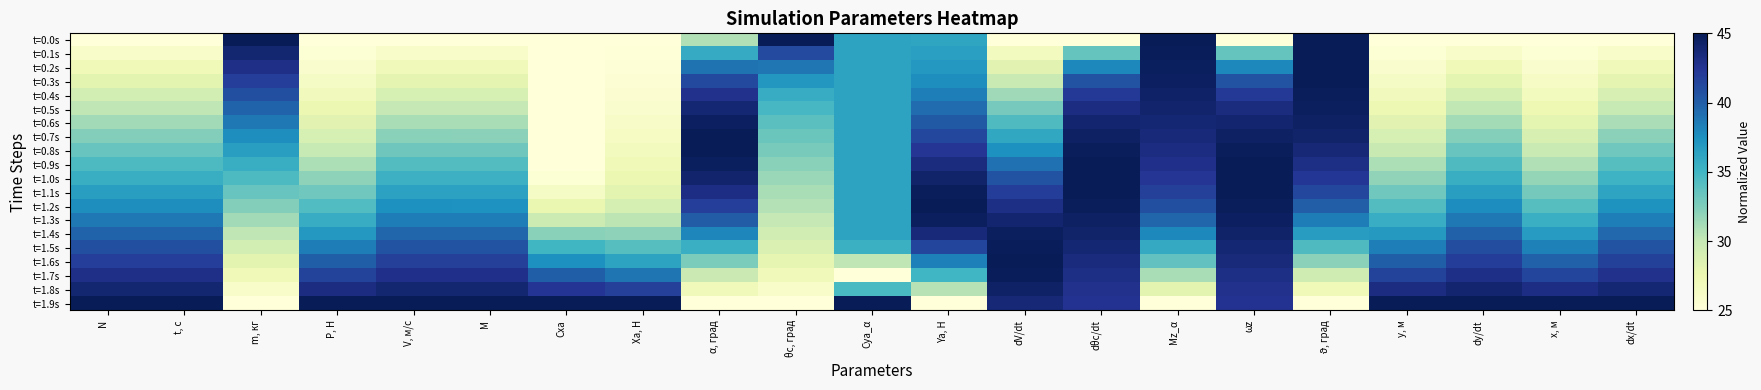

Reading right to left, what are all the values shown in this chart?

t=0.0s: dx/dt=25.0	x, м=25.0	dy/dt=25.0	y, м=25.0	ϑ, град=45.0	ωz=25.0	Mz_α=45.0	dθс/dt=25.0	dV/dt=25.0	Ya, Н=36.1	Cya_α=36.3	θс, град=45.0	α, град=30.7	Xa, Н=25.0	Cxa=25.0	M=25.0	V, м/с=25.0	P, Н=25.0	m, кг=45.0	t, с=25.0	N=25.0
t=0.1s: dx/dt=26.0	x, м=25.3	dy/dt=26.0	y, м=25.3	ϑ, град=45.0	ωz=33.4	Mz_α=44.9	dθс/dt=33.5	dV/dt=26.6	Ya, Н=36.5	Cya_α=36.3	θс, град=41.1	α, град=35.7	Xa, Н=25.1	Cxa=25.0	M=26.0	V, м/с=26.0	P, Н=25.3	m, кг=43.9	t, с=26.1	N=26.1
t=0.2s: dx/dt=27.0	x, м=25.7	dy/dt=27.0	y, м=25.8	ϑ, град=45.0	ωz=37.9	Mz_α=44.7	dθс/dt=37.9	dV/dt=28.2	Ya, Н=37.0	Cya_α=36.3	θс, град=38.8	α, град=39.0	Xa, Н=25.3	Cxa=25.0	M=27.0	V, м/с=27.0	P, Н=25.8	m, кг=42.9	t, с=27.1	N=27.1
t=0.3s: dx/dt=28.0	x, м=26.2	dy/dt=28.1	y, м=26.3	ϑ, град=45.0	ωz=40.6	Mz_α=44.6	dθс/dt=40.6	dV/dt=29.8	Ya, Н=37.6	Cya_α=36.3	θс, град=37.0	α, град=41.2	Xa, Н=25.4	Cxa=25.0	M=28.0	V, м/с=28.0	P, Н=26.3	m, кг=41.8	t, с=28.2	N=28.2
t=0.4s: dx/dt=29.0	x, м=26.7	dy/dt=29.1	y, м=26.8	ϑ, град=44.8	ωz=42.2	Mz_α=44.4	dθс/dt=42.2	dV/dt=31.3	Ya, Н=38.4	Cya_α=36.3	θс, град=35.7	α, град=42.8	Xa, Н=25.6	Cxa=25.0	M=29.0	V, м/с=29.0	P, Н=26.9	m, кг=40.8	t, с=29.2	N=29.2
t=0.5s: dx/dt=30.0	x, м=27.4	dy/dt=30.2	y, м=27.5	ϑ, град=44.7	ωz=43.3	Mz_α=44.1	dθс/dt=43.3	dV/dt=32.9	Ya, Н=39.3	Cya_α=36.3	θс, град=34.7	α, град=43.9	Xa, Н=25.8	Cxa=25.0	M=30.0	V, м/с=30.1	P, Н=27.5	m, кг=39.7	t, с=30.3	N=30.3
t=0.6s: dx/dt=31.0	x, м=28.1	dy/dt=31.2	y, м=28.2	ϑ, град=44.5	ωz=44.0	Mz_α=43.9	dθс/dt=44.1	dV/dt=34.4	Ya, Н=40.3	Cya_α=36.3	θс, град=33.9	α, град=44.6	Xa, Н=26.1	Cxa=25.0	M=31.1	V, м/с=31.1	P, Н=28.2	m, кг=38.7	t, с=31.3	N=31.3
t=0.7s: dx/dt=32.0	x, м=28.9	dy/dt=32.3	y, м=29.0	ϑ, град=44.2	ωz=44.5	Mz_α=43.6	dθс/dt=44.5	dV/dt=36.0	Ya, Н=41.3	Cya_α=36.3	θс, град=33.3	α, град=44.9	Xa, Н=26.4	Cxa=25.0	M=32.1	V, м/с=32.1	P, Н=29.1	m, кг=37.6	t, с=32.4	N=32.4
t=0.8s: dx/dt=33.1	x, м=29.8	dy/dt=33.4	y, м=29.9	ϑ, град=43.7	ωz=44.8	Mz_α=43.2	dθс/dt=44.8	dV/dt=37.5	Ya, Н=42.4	Cya_α=36.3	θс, град=32.8	α, град=45.0	Xa, Н=26.7	Cxa=25.0	M=33.2	V, м/с=33.2	P, Н=30.0	m, кг=36.6	t, с=33.4	N=33.4
t=0.9s: dx/dt=34.1	x, м=30.7	dy/dt=34.4	y, м=30.9	ϑ, град=43.1	ωz=45.0	Mz_α=42.9	dθс/dt=45.0	dV/dt=39.1	Ya, Н=43.3	Cya_α=36.3	θс, град=32.2	α, град=44.7	Xa, Н=27.0	Cxa=25.0	M=34.2	V, м/с=34.2	P, Н=30.9	m, кг=35.5	t, с=34.5	N=34.5
t=1.0s: dx/dt=35.2	x, м=31.8	dy/dt=35.5	y, м=31.9	ϑ, град=42.3	ωz=45.0	Mz_α=42.4	dθс/dt=45.0	dV/dt=40.6	Ya, Н=44.2	Cya_α=36.3	θс, град=31.6	α, град=44.1	Xa, Н=27.5	Cxa=25.3	M=35.3	V, м/с=35.3	P, Н=32.0	m, кг=34.5	t, с=35.5	N=35.5
t=1.1s: dx/dt=36.2	x, м=32.9	dy/dt=36.6	y, м=33.1	ϑ, град=41.3	ωz=44.9	Mz_α=41.8	dθс/dt=45.0	dV/dt=41.9	Ya, Н=44.8	Cya_α=36.3	θс, град=31.0	α, град=43.2	Xa, Н=28.2	Cxa=26.3	M=36.3	V, м/с=36.4	P, Н=33.1	m, кг=33.4	t, с=36.6	N=36.6
t=1.2s: dx/dt=37.3	x, м=34.1	dy/dt=37.7	y, м=34.3	ϑ, град=40.0	ωz=44.8	Mz_α=40.8	dθс/dt=44.8	dV/dt=43.1	Ya, Н=45.0	Cya_α=36.3	θс, град=30.6	α, град=41.8	Xa, Н=29.1	Cxa=27.7	M=37.4	V, м/с=37.4	P, Н=34.3	m, кг=32.4	t, с=37.6	N=37.6
t=1.3s: dx/dt=38.4	x, м=35.4	dy/dt=38.7	y, м=35.6	ϑ, град=38.4	ωz=44.6	Mz_α=39.6	dθс/dt=44.5	dV/dt=44.0	Ya, Н=44.6	Cya_α=36.3	θс, град=30.0	α, град=40.1	Xa, Н=30.3	Cxa=29.6	M=38.5	V, м/с=38.5	P, Н=35.6	m, кг=31.3	t, с=38.7	N=38.7
t=1.4s: dx/dt=39.5	x, м=36.8	dy/dt=39.8	y, м=37.0	ϑ, град=36.7	ωz=44.3	Mz_α=37.9	dθс/dt=44.2	dV/dt=44.6	Ya, Н=43.6	Cya_α=36.3	θс, град=29.3	α, град=38.0	Xa, Н=32.0	Cxa=32.1	M=39.6	V, м/с=39.6	P, Н=37.0	m, кг=30.3	t, с=39.7	N=39.7
t=1.5s: dx/dt=40.5	x, м=38.3	dy/dt=40.9	y, м=38.4	ϑ, град=34.4	ωz=43.9	Mz_α=35.8	dθс/dt=43.9	dV/dt=44.9	Ya, Н=41.5	Cya_α=35.3	θс, град=28.7	α, град=35.4	Xa, Н=34.1	Cxa=35.0	M=40.7	V, м/с=40.7	P, Н=38.5	m, кг=29.2	t, с=40.8	N=40.8
t=1.6s: dx/dt=41.7	x, м=39.8	dy/dt=41.9	y, м=39.9	ϑ, град=32.0	ωz=43.5	Mz_α=33.6	dθс/dt=43.4	dV/dt=45.0	Ya, Н=38.3	Cya_α=30.3	θс, град=27.9	α, град=32.6	Xa, Н=36.3	Cxa=37.5	M=41.7	V, м/с=41.8	P, Н=40.0	m, кг=28.2	t, с=41.8	N=41.8
t=1.7s: dx/dt=42.8	x, м=41.5	dy/dt=43.0	y, м=41.5	ϑ, град=29.5	ωz=43.1	Mz_α=31.1	dθс/dt=43.1	dV/dt=44.9	Ya, Н=35.0	Cya_α=25.0	θс, град=26.9	α, град=29.7	Xa, Н=38.9	Cxa=40.0	M=42.8	V, м/с=42.8	P, Н=41.6	m, кг=27.1	t, с=42.9	N=42.9
t=1.8s: dx/dt=43.9	x, м=43.2	dy/dt=44.0	y, м=43.2	ϑ, град=27.1	ωz=42.8	Mz_α=28.2	dθс/dt=42.8	dV/dt=44.4	Ya, Н=30.6	Cya_α=34.7	θс, град=26.0	α, град=27.0	Xa, Н=41.8	Cxa=42.5	M=43.9	V, м/с=43.9	P, Н=43.3	m, кг=26.1	t, с=43.9	N=43.9
t=1.9s: dx/dt=45.0	x, м=45.0	dy/dt=45.0	y, м=45.0	ϑ, град=25.0	ωz=42.6	Mz_α=25.0	dθс/dt=42.6	dV/dt=43.7	Ya, Н=25.0	Cya_α=45.0	θс, град=25.0	α, град=25.0	Xa, Н=45.0	Cxa=45.0	M=45.0	V, м/с=45.0	P, Н=45.0	m, кг=25.0	t, с=45.0	N=45.0